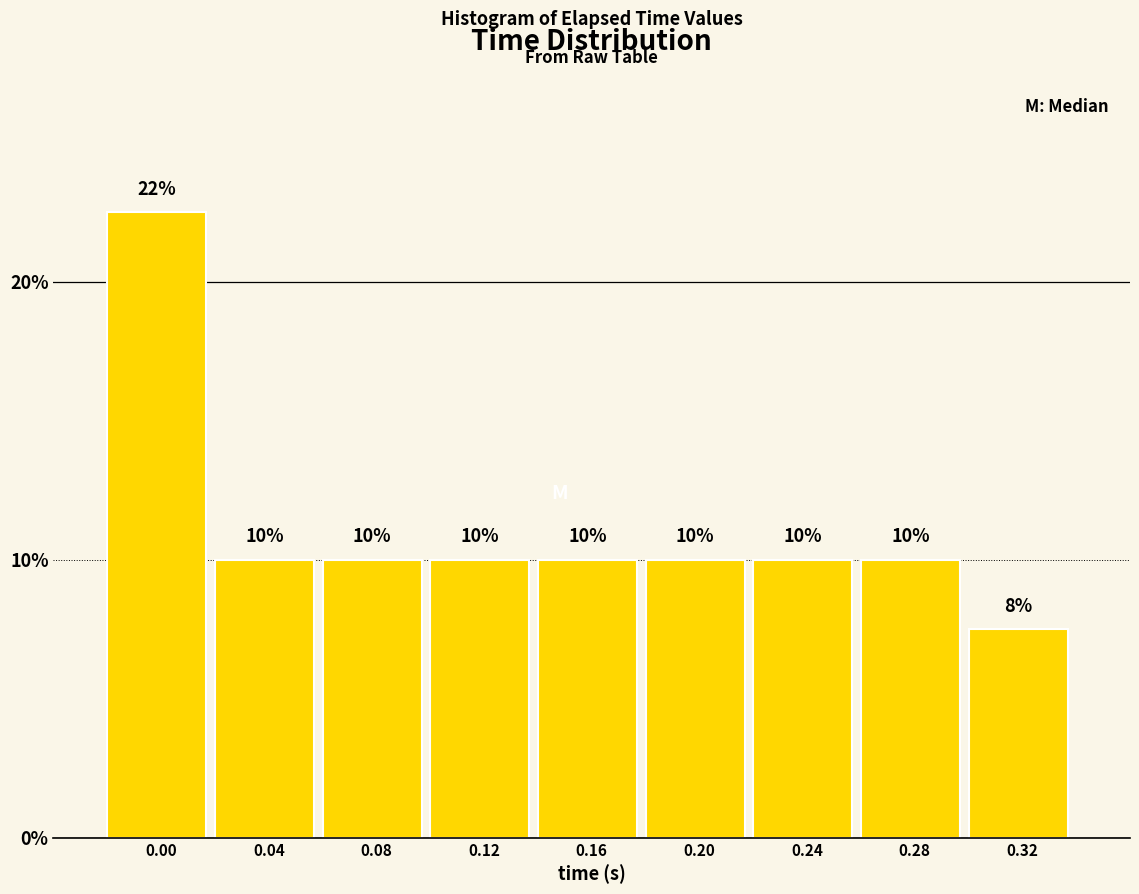

True or false: the data shows 15.5 at 0.08.

False